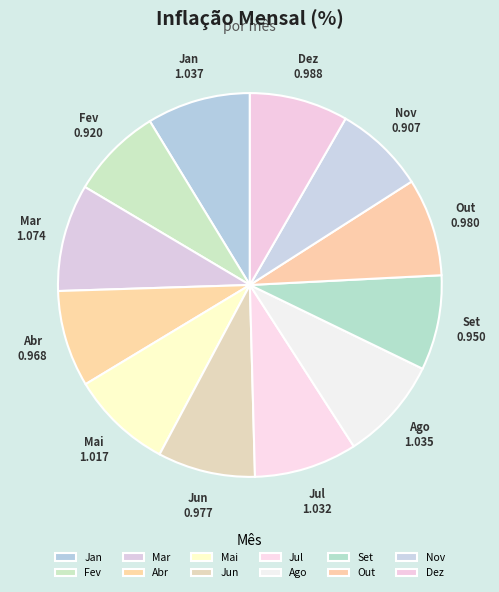

Approximately how many times larger is the value at Jan compared to Mai?

1.0